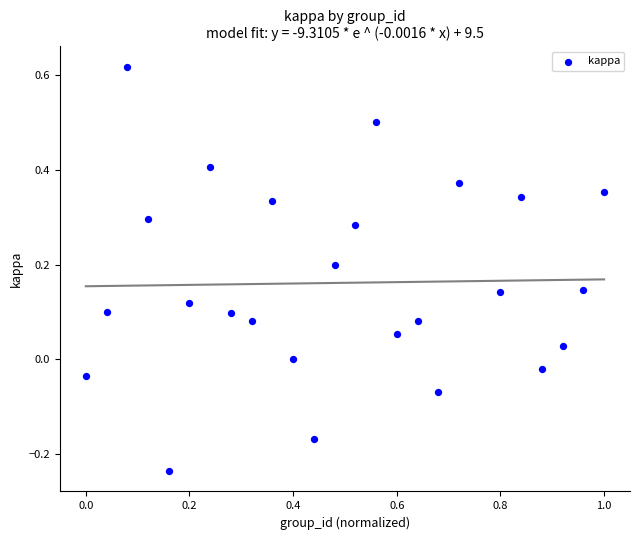

What is the range of X values (max minus min)?

1.0